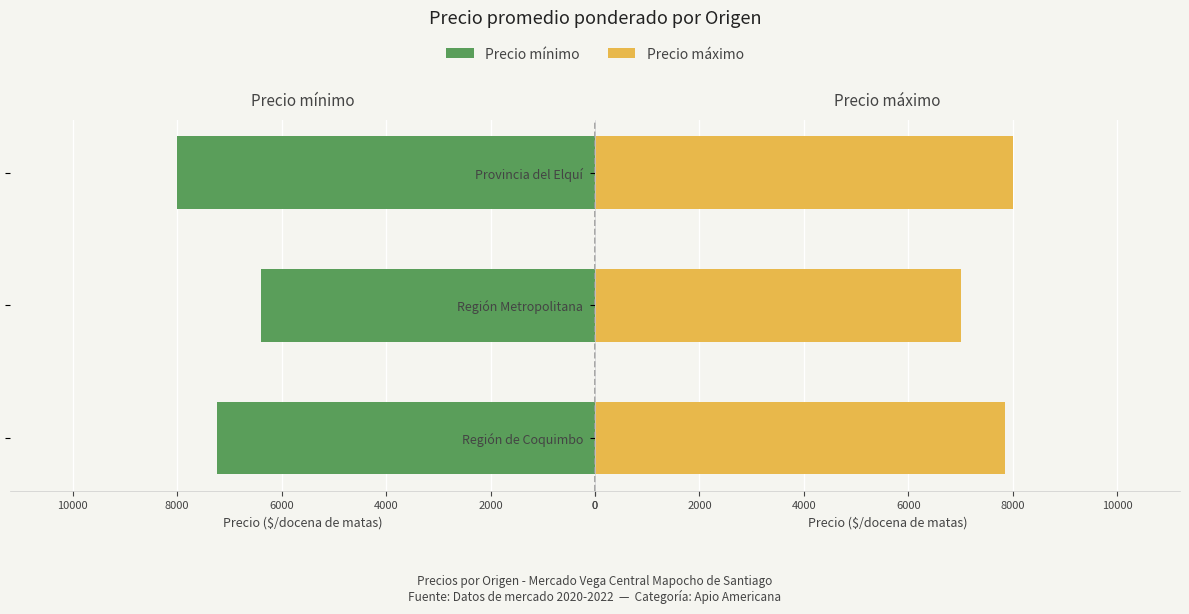

Which series has the largest range (max minus min)?

Precio mínimo